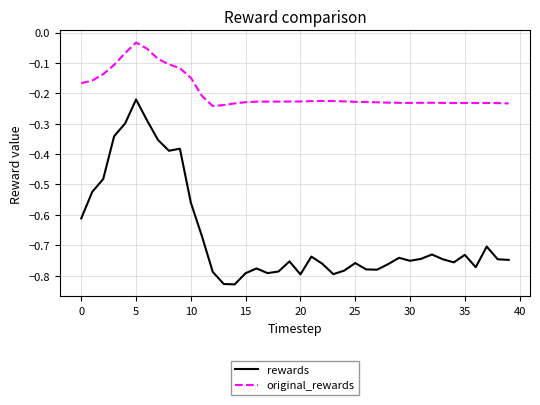

True or false: rewards and original_rewards intersect in this chart.

False